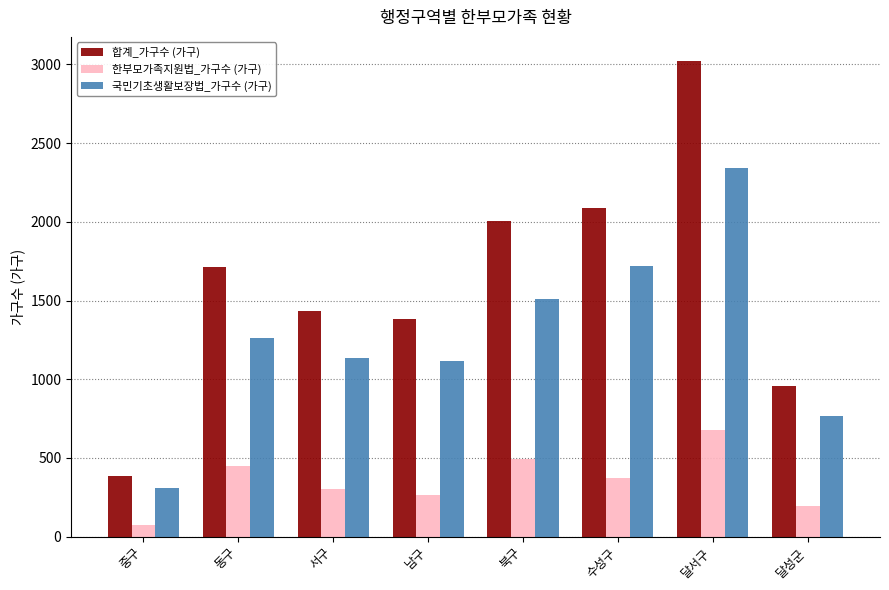

Reading right to left, list all the values displayed in this chart.

합계_가구수 (가구): 달성군=959	달서구=3024	수성구=2091	북구=2006	남구=1386	서구=1436	동구=1713	중구=383
한부모가족지원법_가구수 (가구): 달성군=195	달서구=680	수성구=372	북구=494	남구=267	서구=302	동구=451	중구=74
국민기초생활보장법_가구수 (가구): 달성군=764	달서구=2344	수성구=1719	북구=1512	남구=1119	서구=1134	동구=1262	중구=309